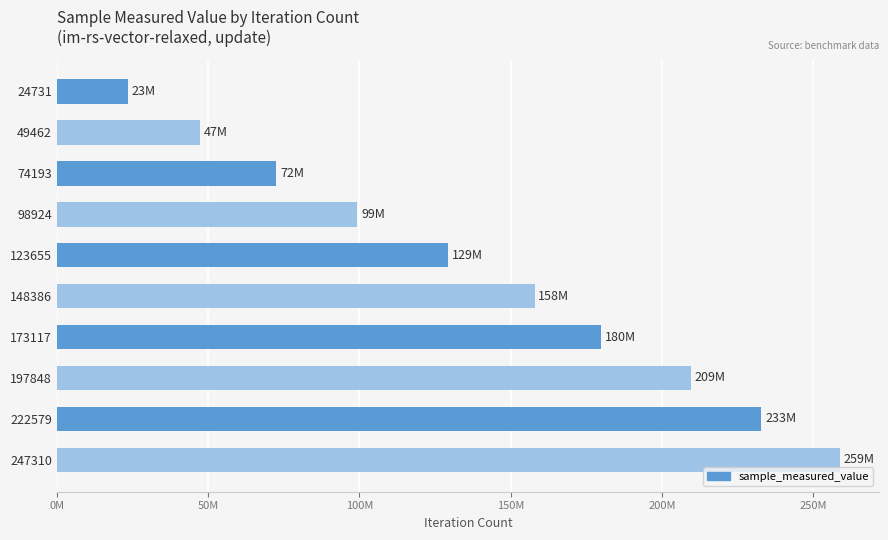

Rank the categories by value from highest to lowest.

247310, 222579, 197848, 173117, 148386, 123655, 98924, 74193, 49462, 24731